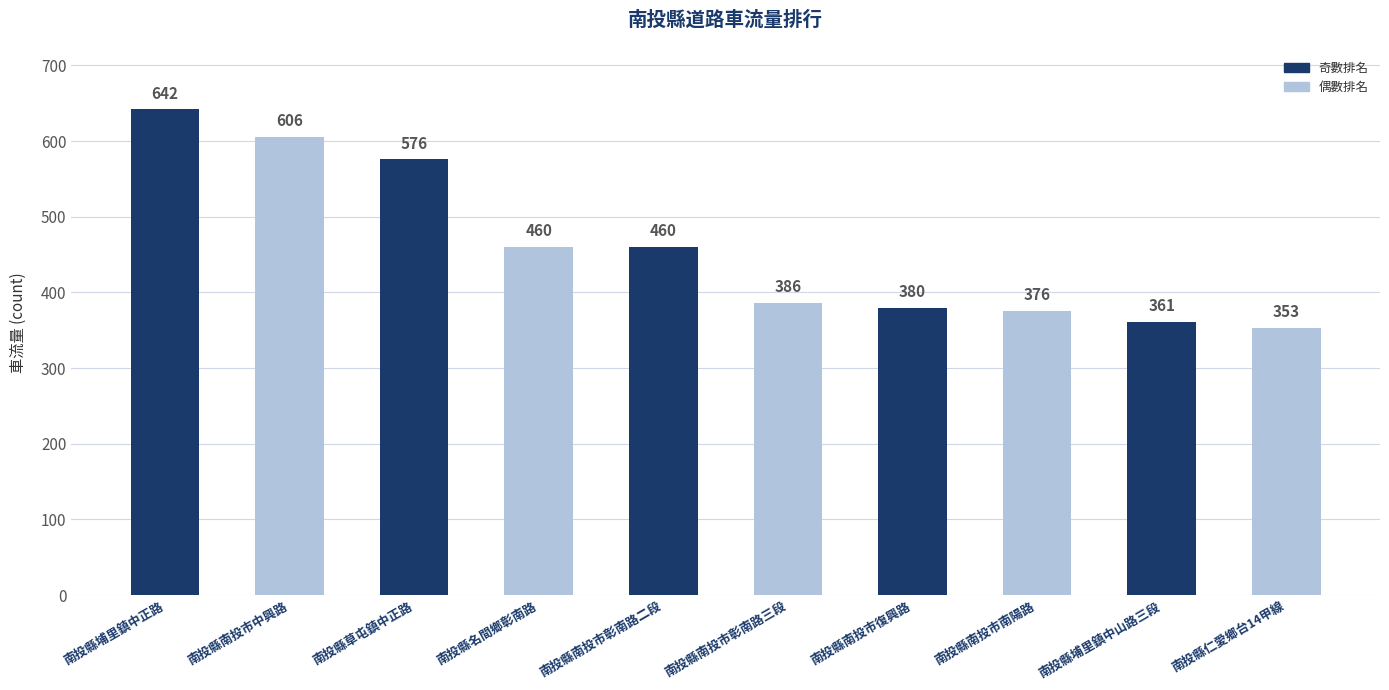

How many data points does each series have?

10